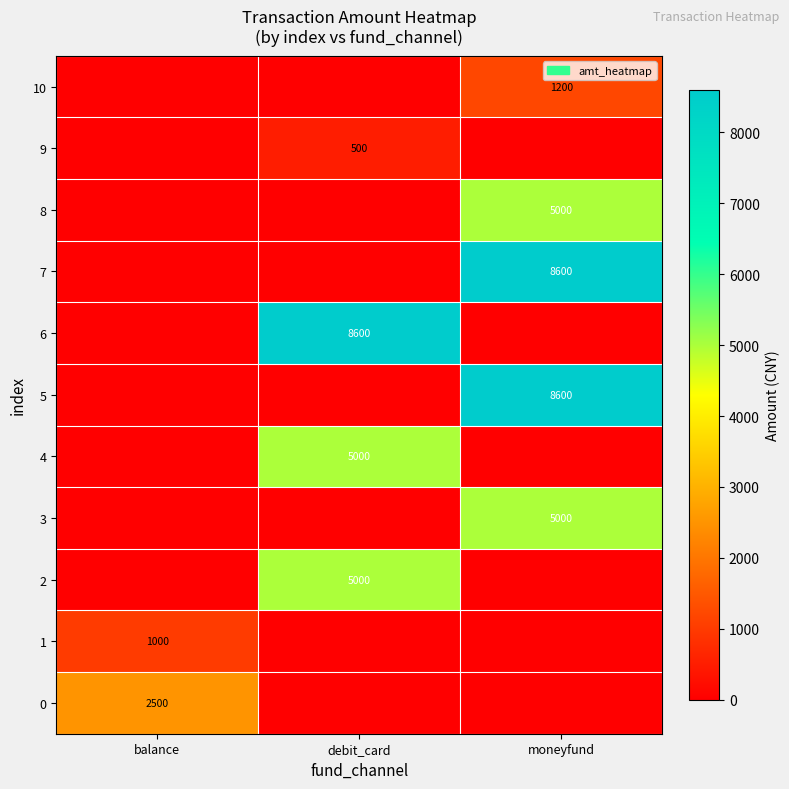

The 1 series shows 1479 at balance. True or false?

False